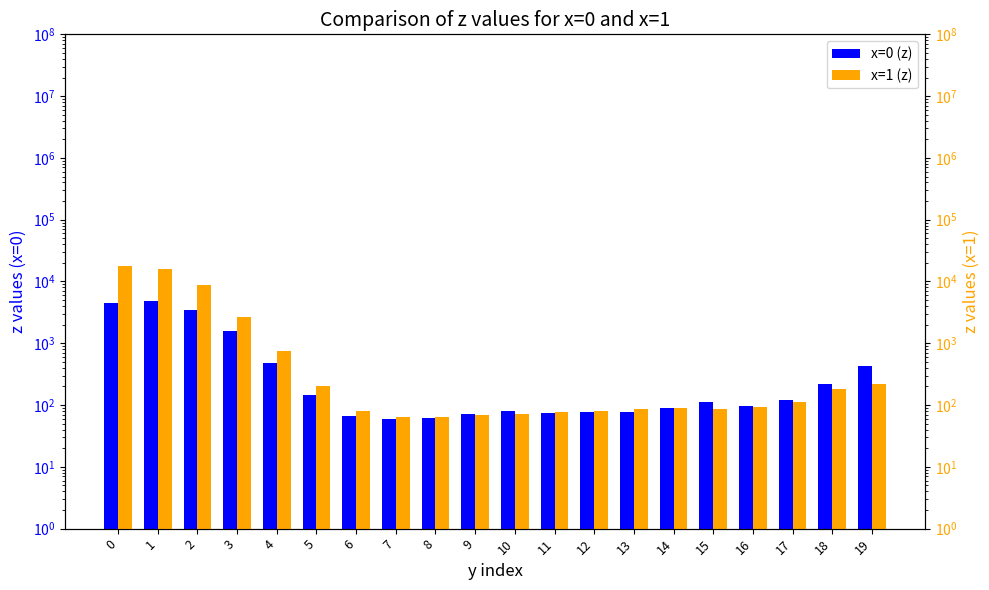

What is the total value across all series at 2?

12209.5